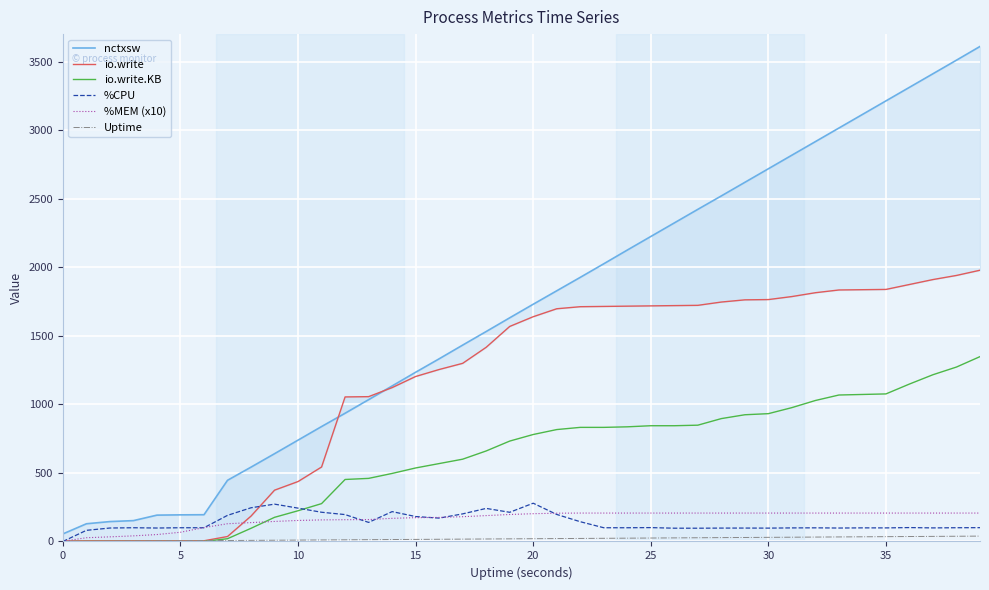

What are all the series names shown in the legend?

nctxsw, io.write, io.write.KB, %CPU, %MEM (x10), Uptime